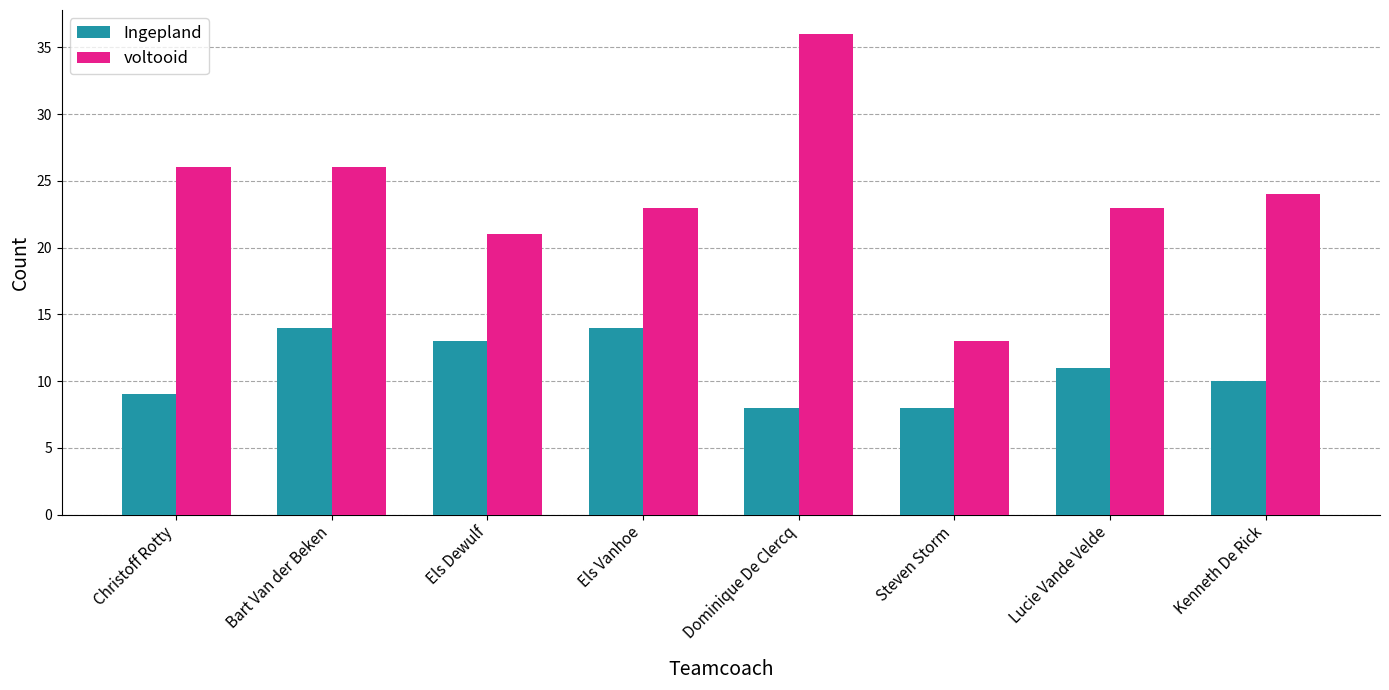

Which series has the largest total across all categories?

voltooid